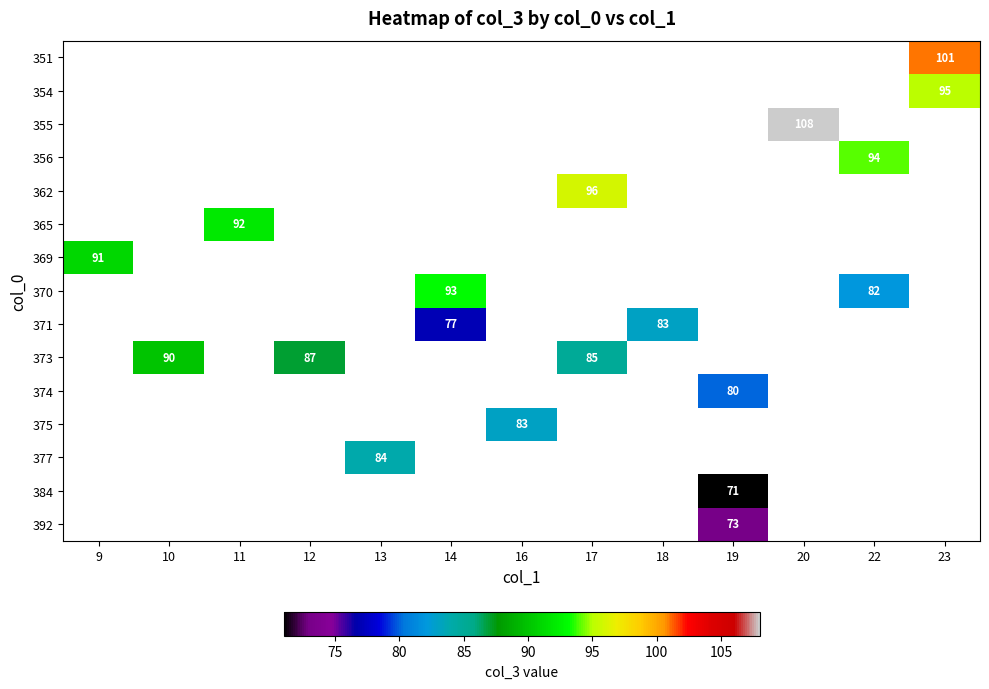

How many categories are shown in the chart?

13